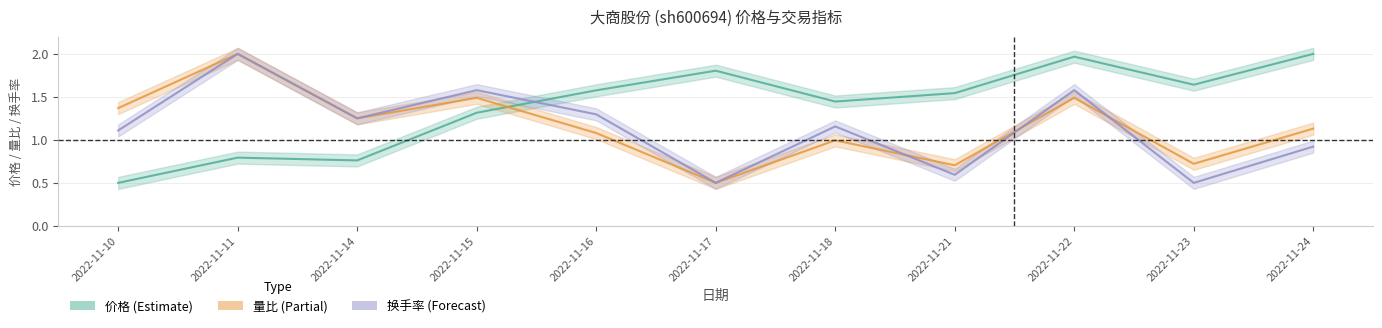

The 量比 series shows 2.9 at 2022-11-11. True or false?

False